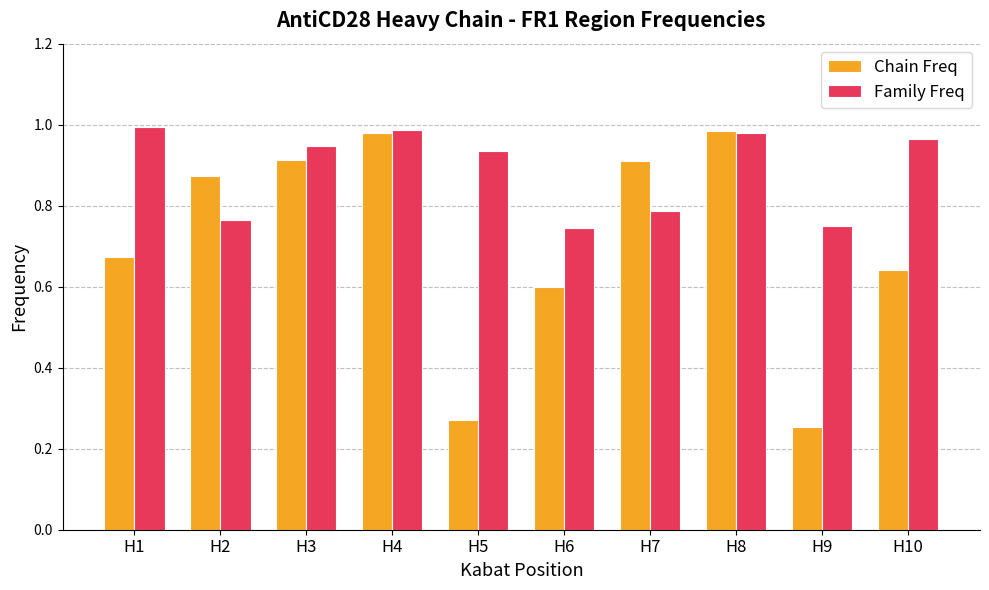

The value of Family Freq at H1 is 1.0. True or false?

True